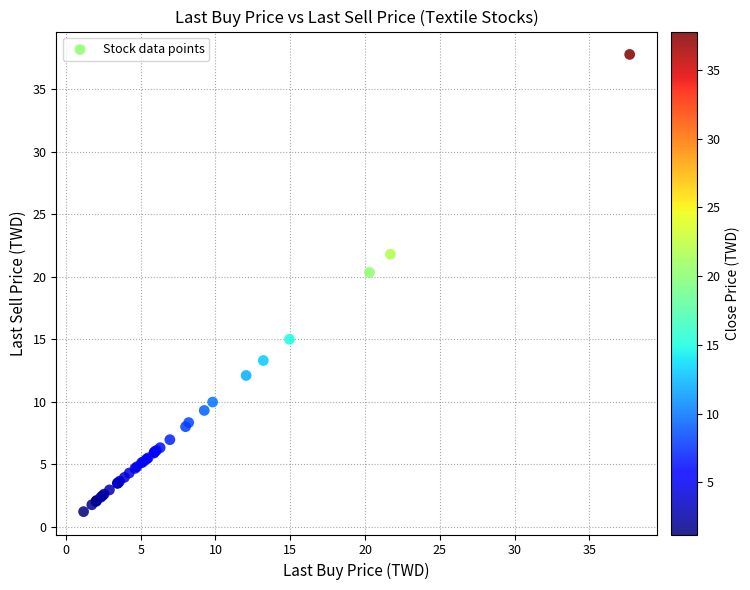

What Y value in the scatter plot is closest to 19?

20.4